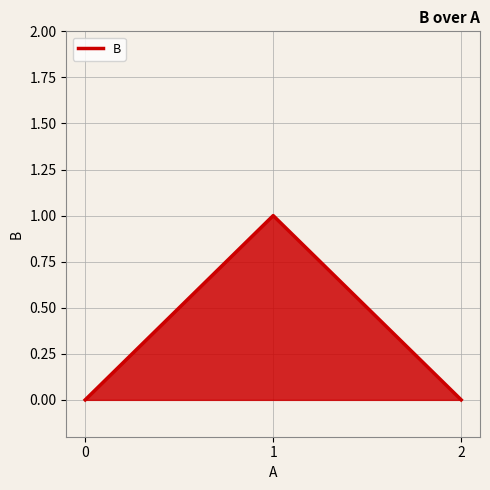

Reading left to right, list all the values displayed in this chart.

0=0	1=1	2=0